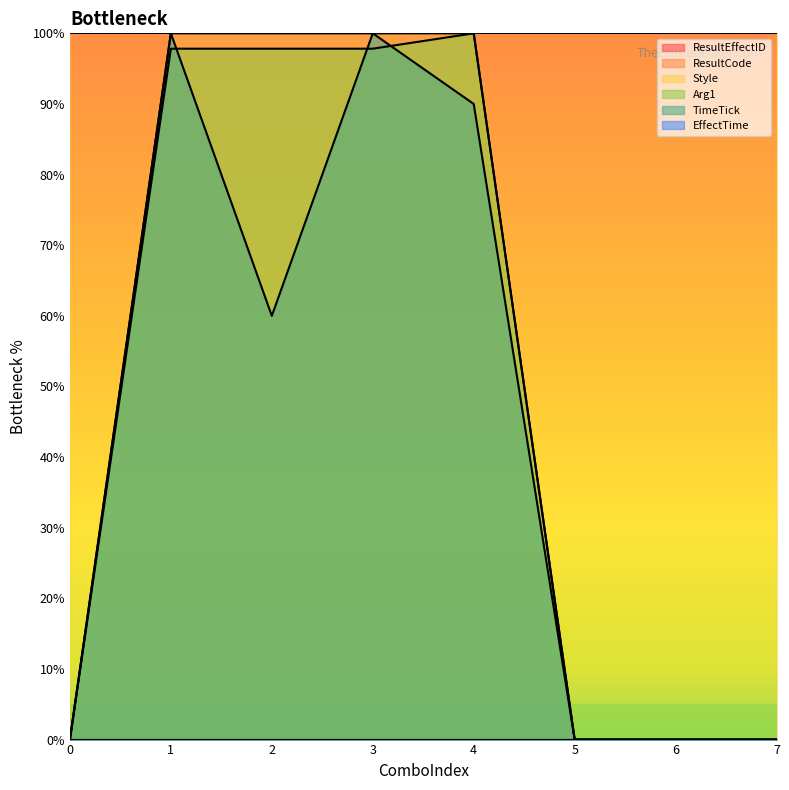

How many lines are shown in the chart?

6